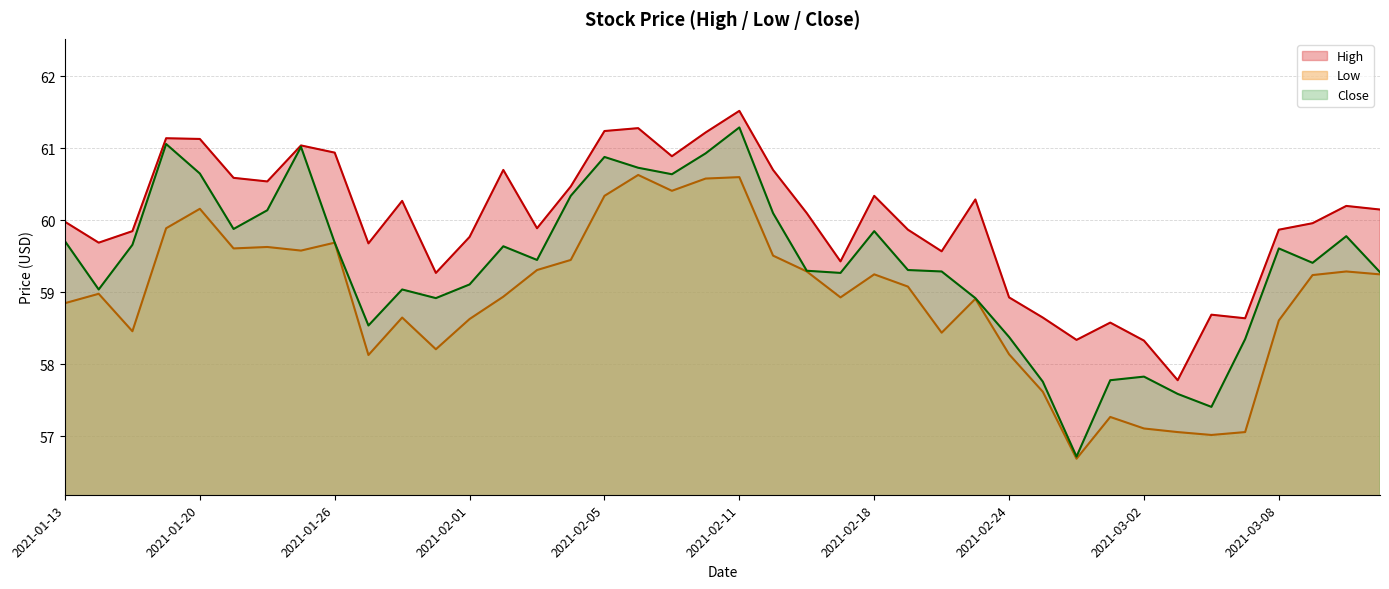

True or false: Close and Low intersect in this chart.

False